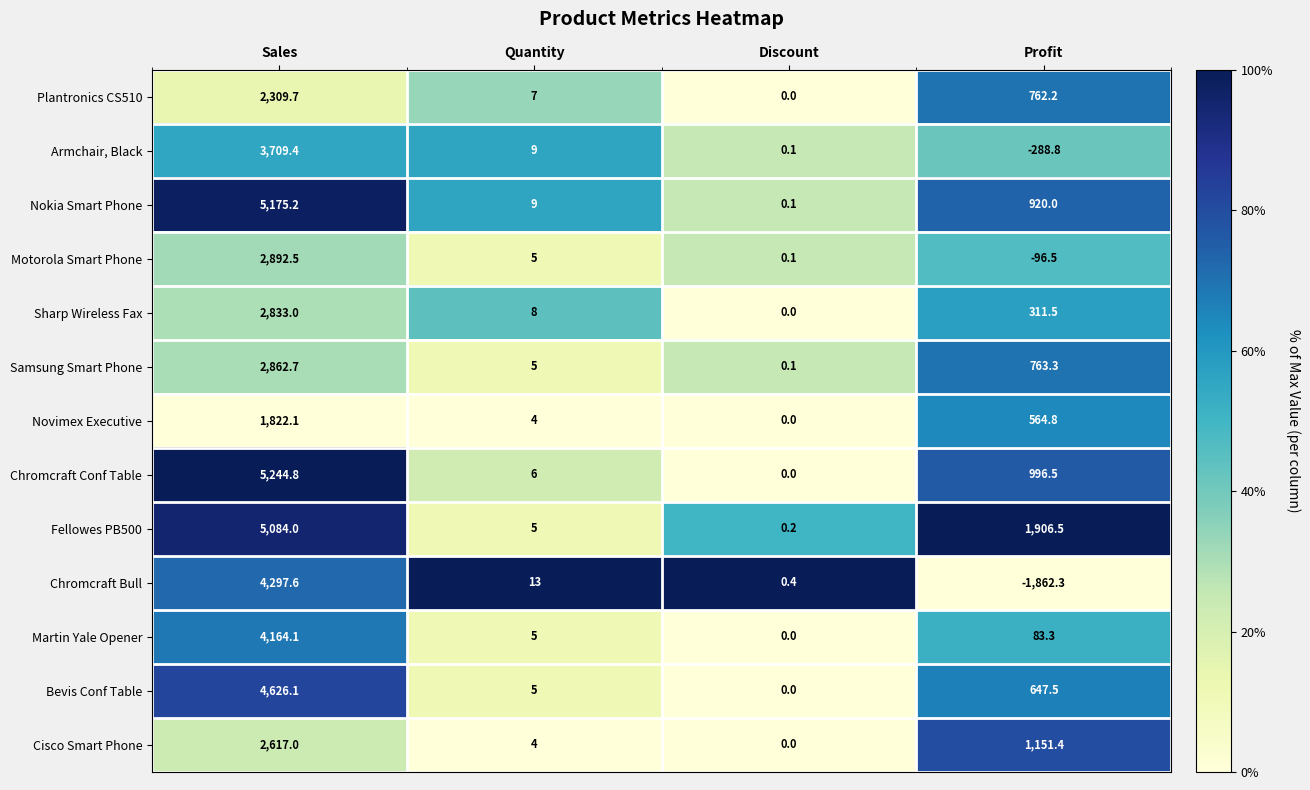

What is the sum of the Bevis Conf Table values at Discount and Sales?

4626.1